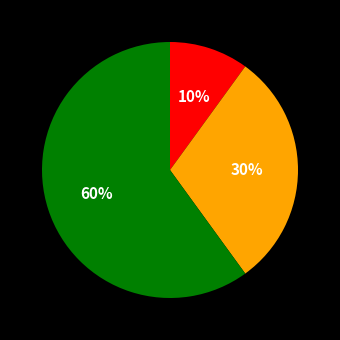

To the nearest percent, what is the average slice percentage?

33%